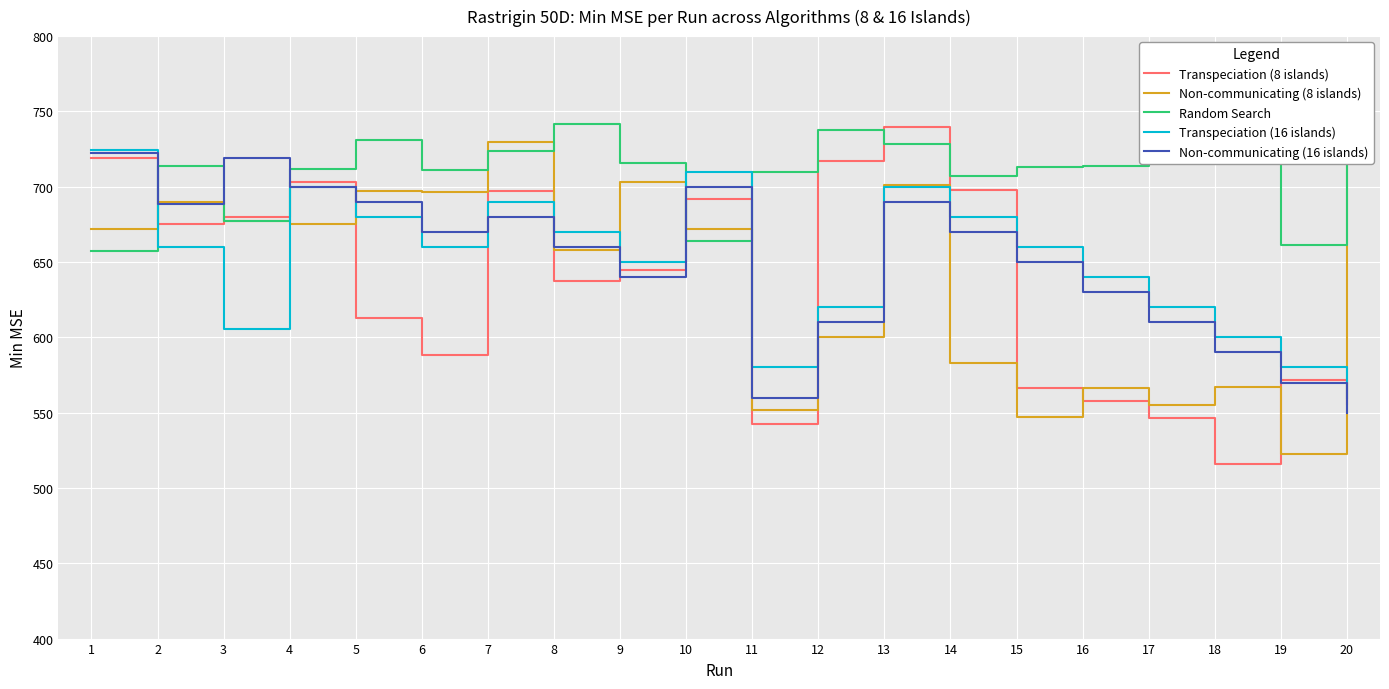

What is the spread (max minus min) of values at 5?

117.6